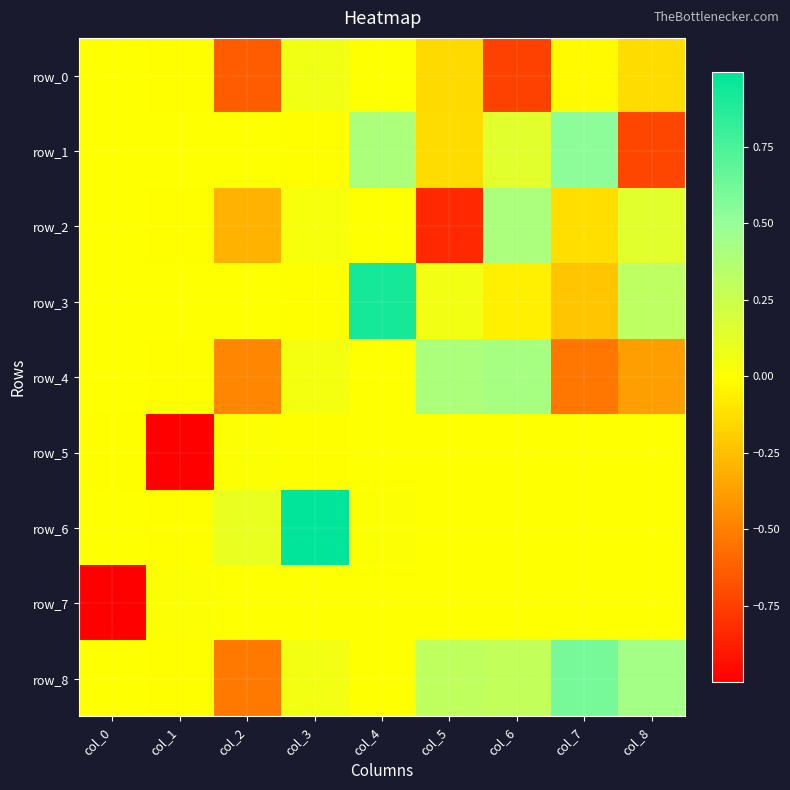

Is it true that row_8 equals 1.1 at col_7?

False